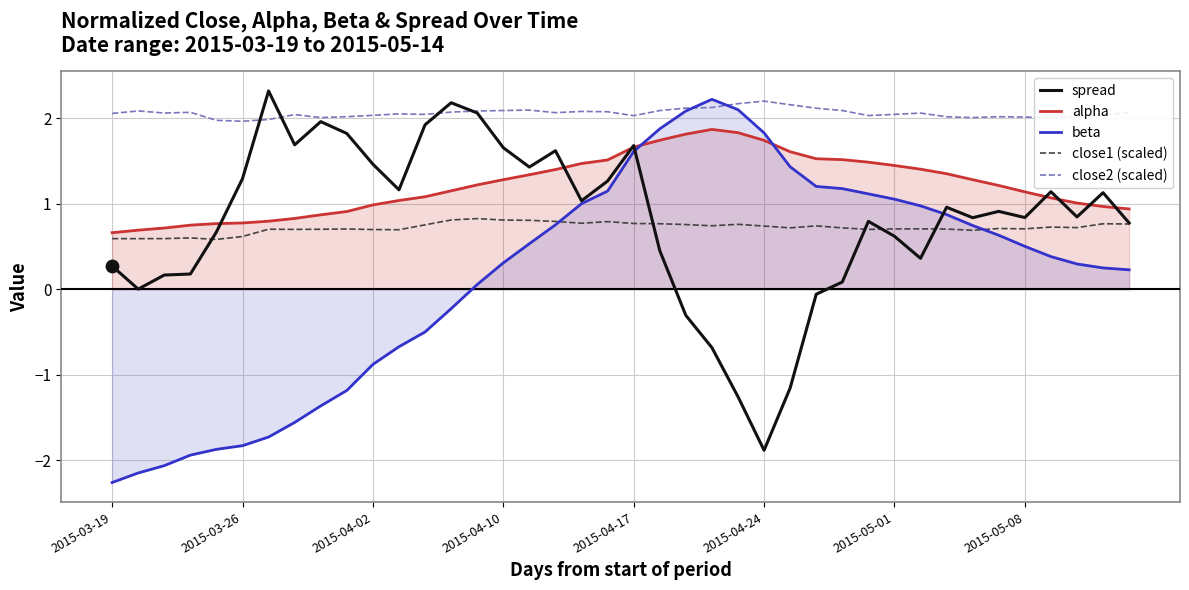

Which series reaches the minimum Y coordinate?

beta